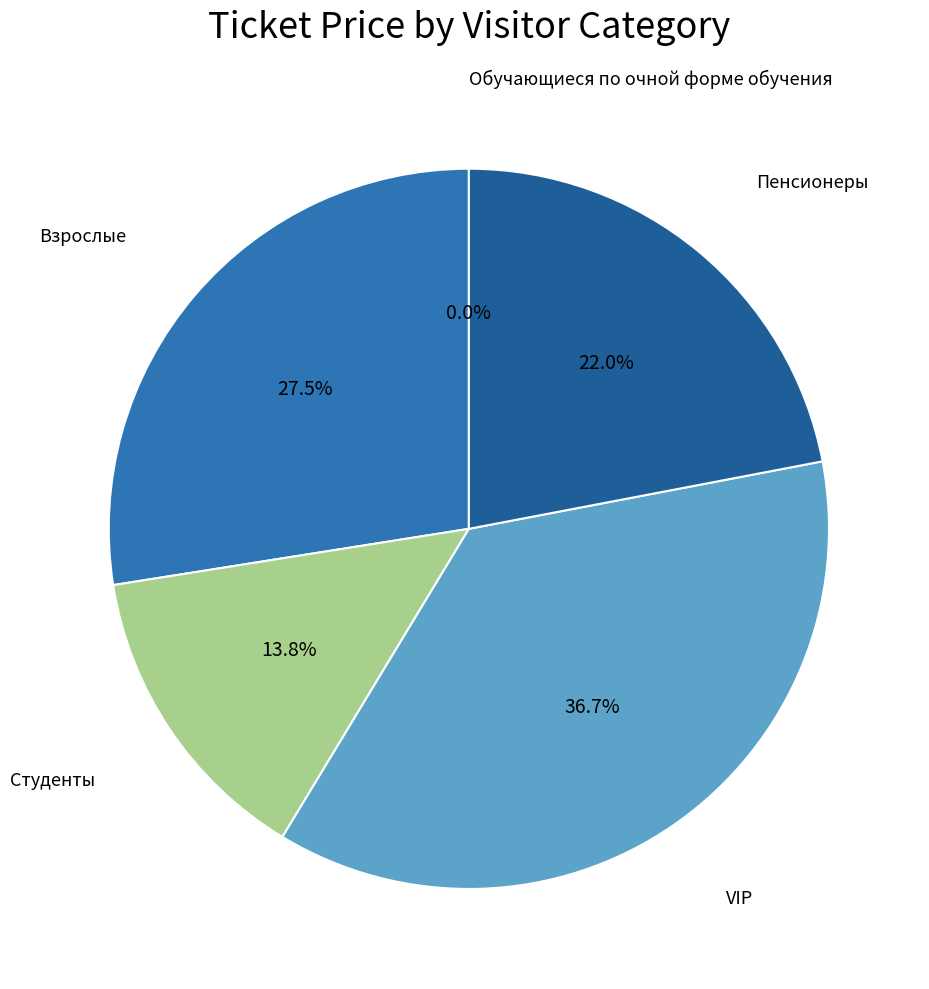

Is the sum of VIP and Студенты greater than half?

Yes